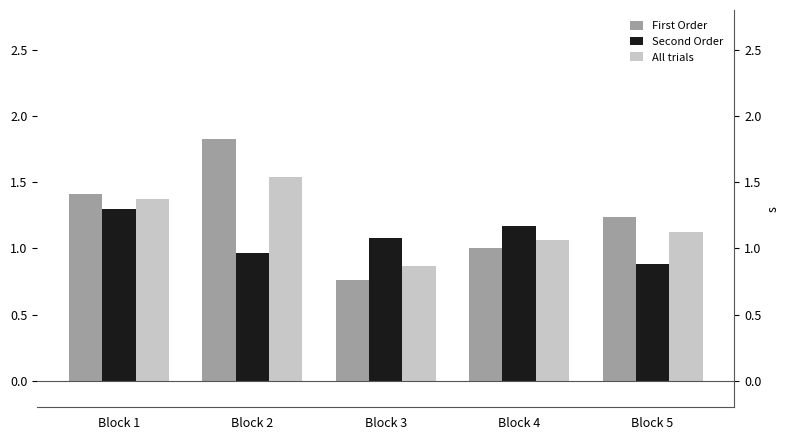

How many values in the All trials series exceed 1?

4